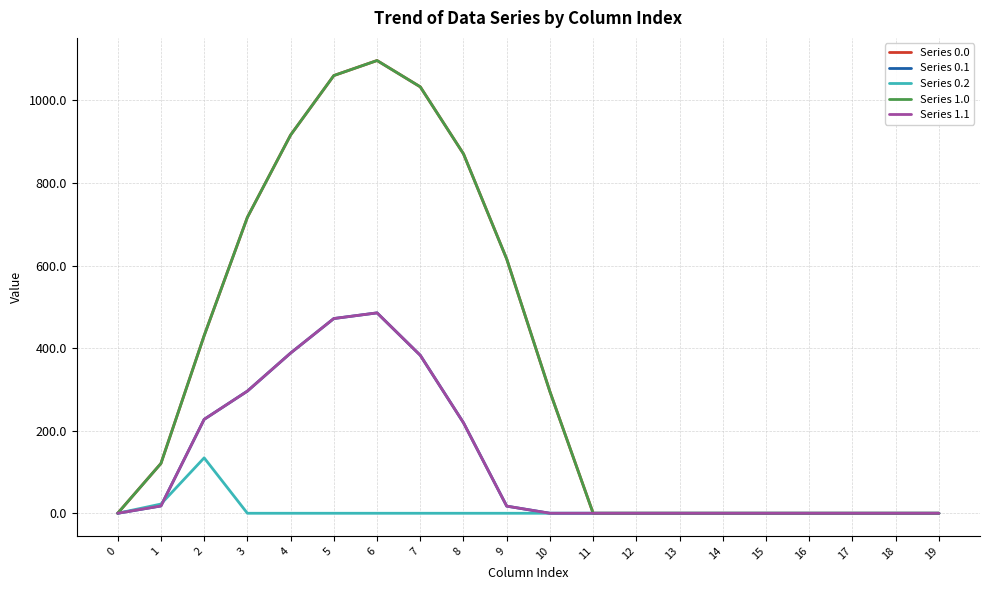

The Series 1.1 series shows 116.5 at 8. True or false?

False